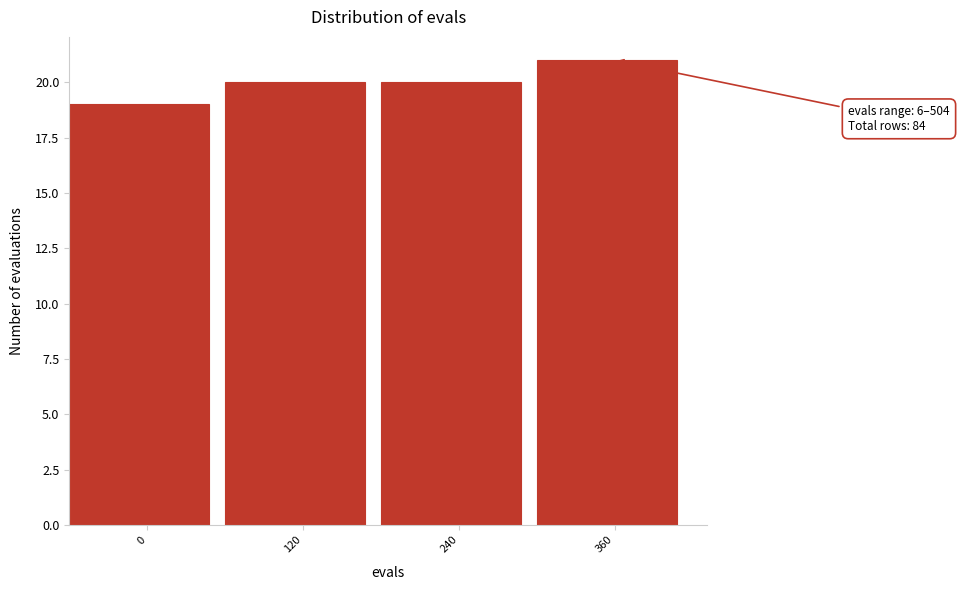

Reading right to left, extract all data points from this chart.

360=21	240=20	120=20	0=19